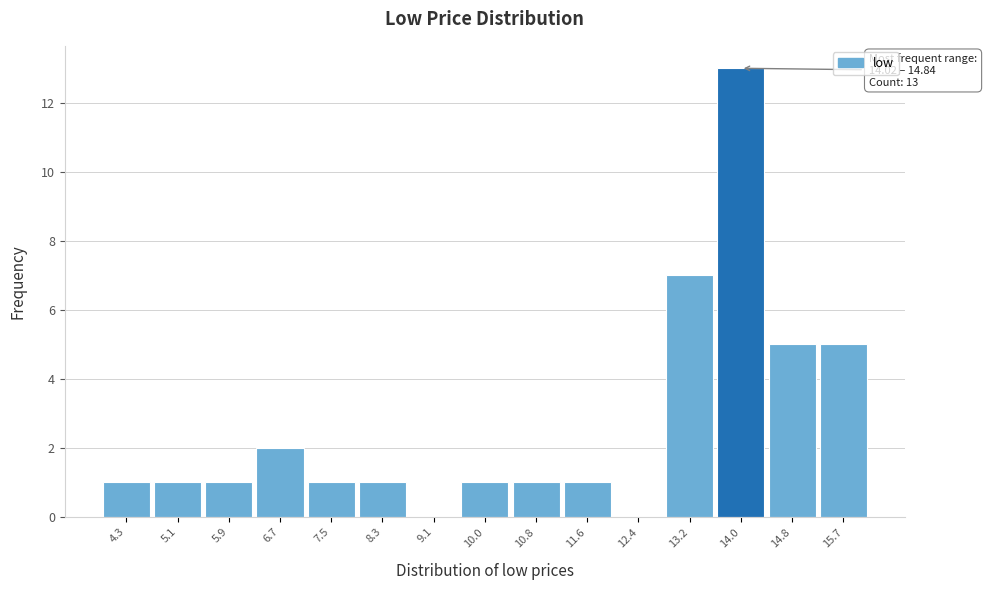

Reading right to left, transcribe all the data shown in this chart.

15.7=5	14.8=5	14.0=13	13.2=7	12.4=0	11.6=1	10.8=1	10.0=1	9.1=0	8.3=1	7.5=1	6.7=2	5.9=1	5.1=1	4.3=1